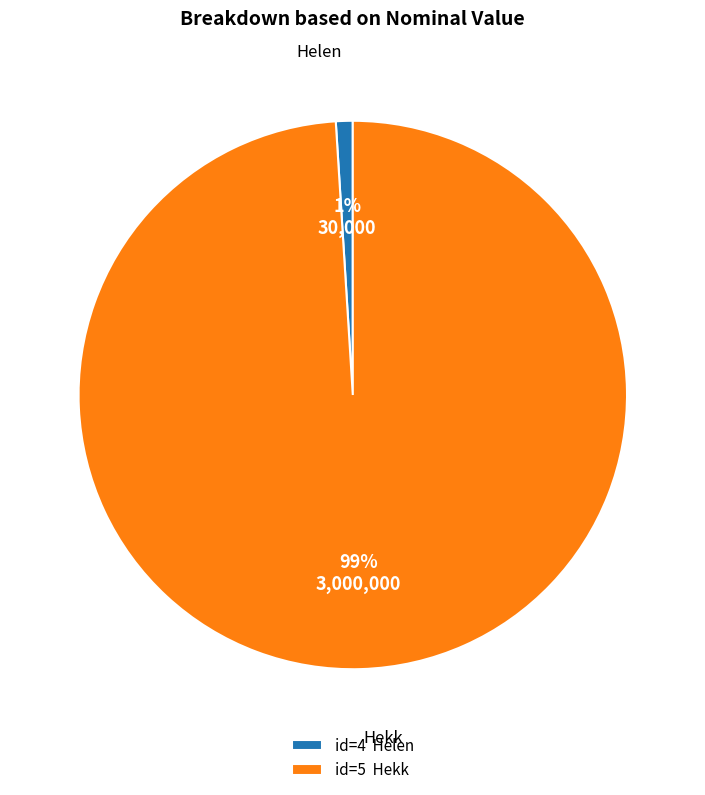

Rank the categories by value from lowest to highest.

id=4 Helen, id=5 Hekk